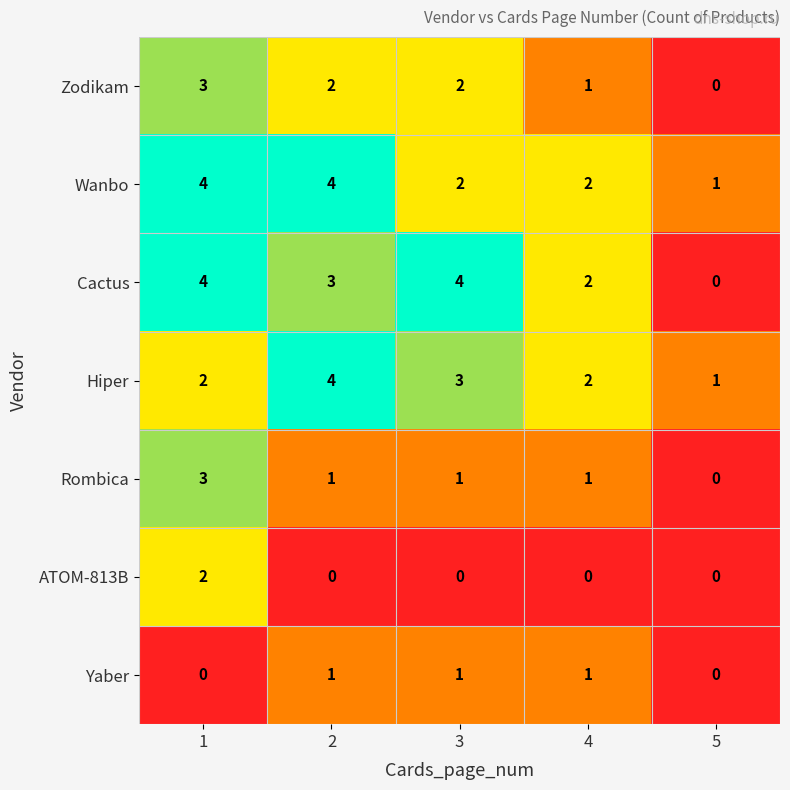

Which series changed the most between 4 and 5?

Cactus